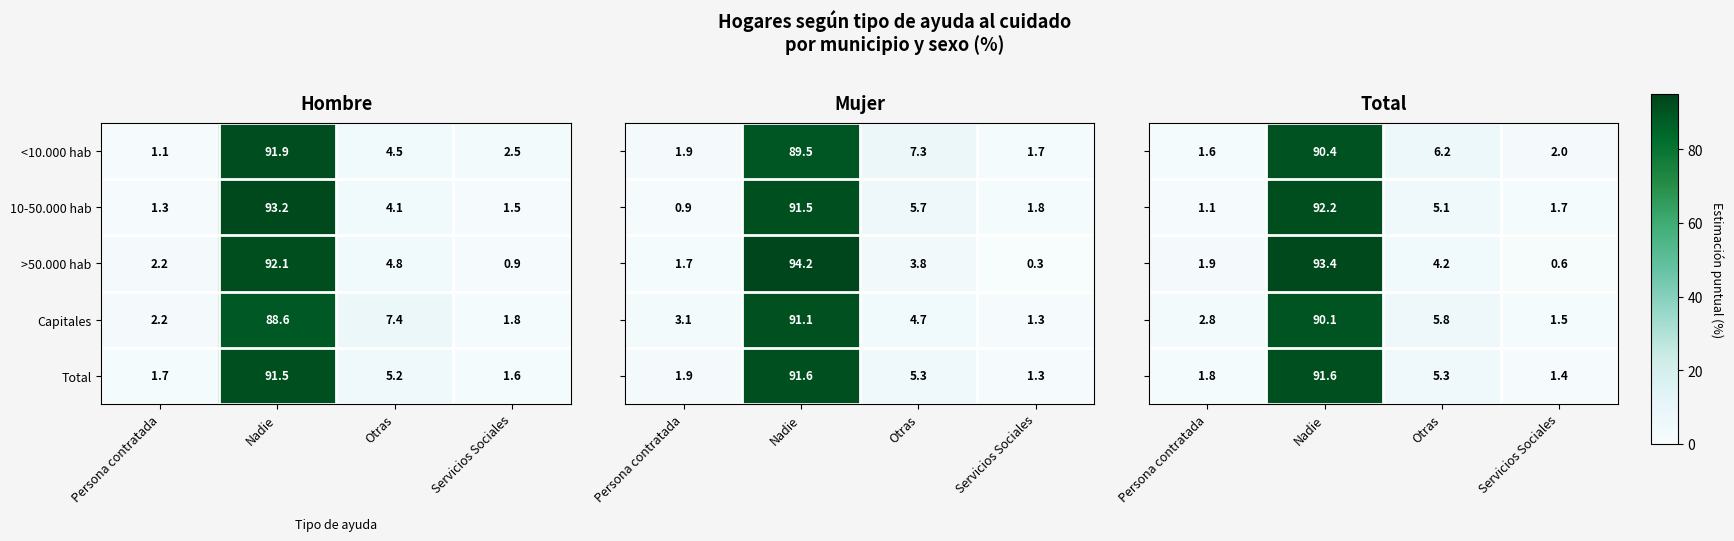

Where is Capitales nearest to the value 45?

Otras